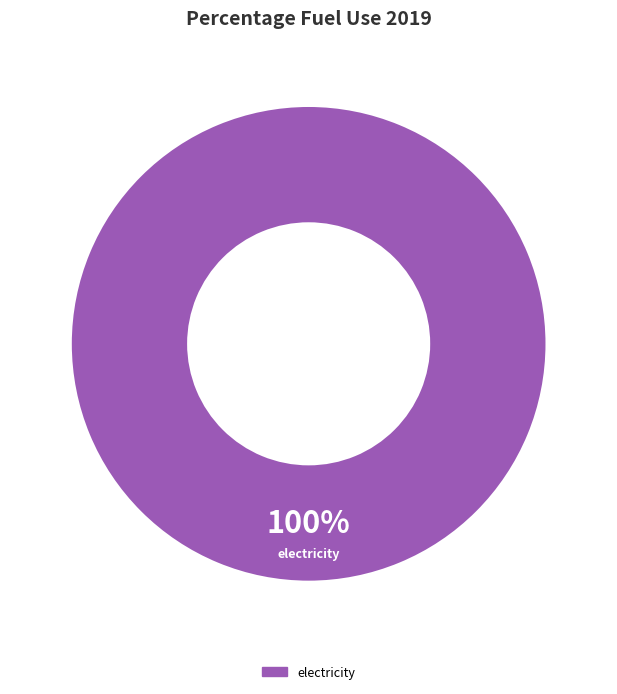

Is there any slice that represents more than half of the pie?

Yes